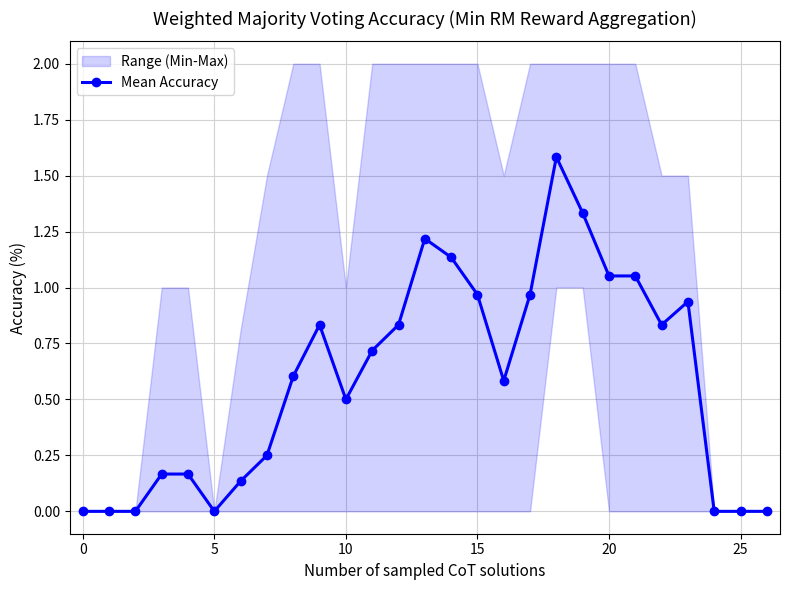

What is the value of the 7th point from the left?

0.1